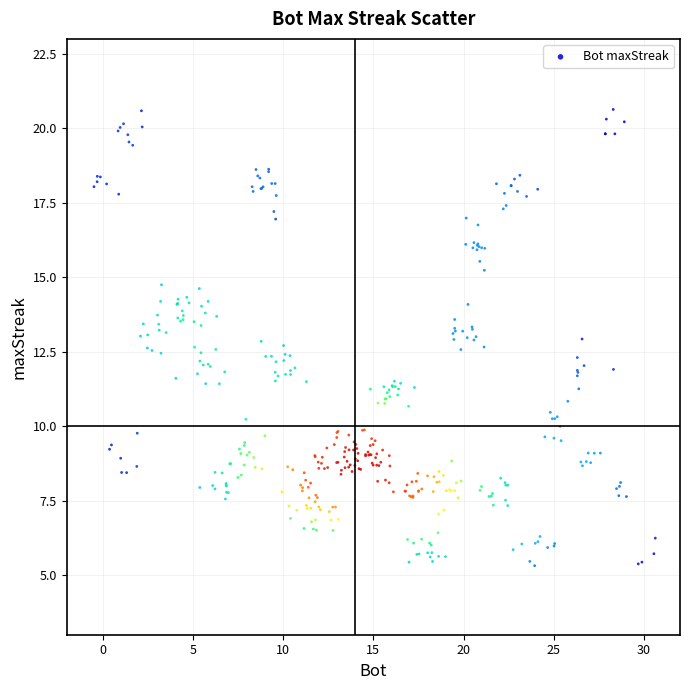

What is the range of Y values (max minus min)?

15.3